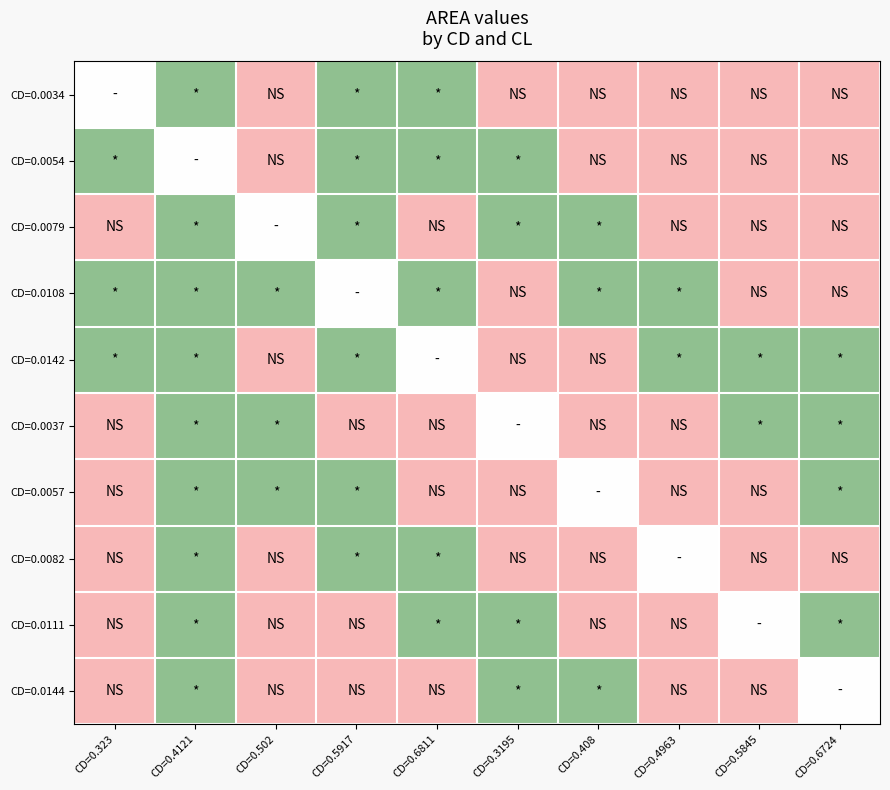

Which category has the lowest value across all series?

CD=0.502